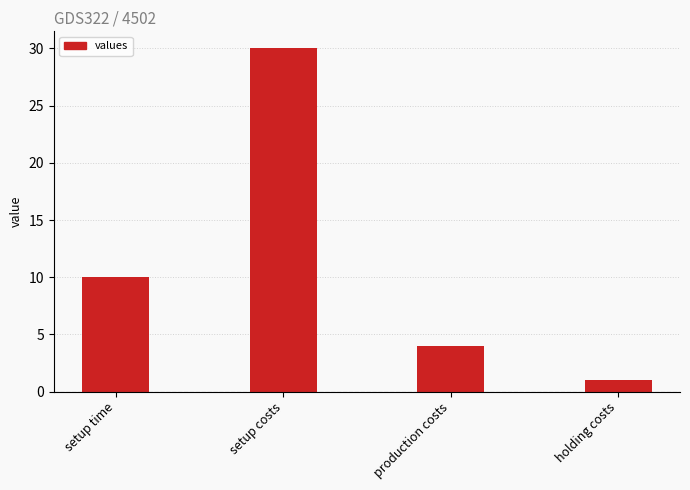

What value does the data have at production costs, to the nearest 5?

5